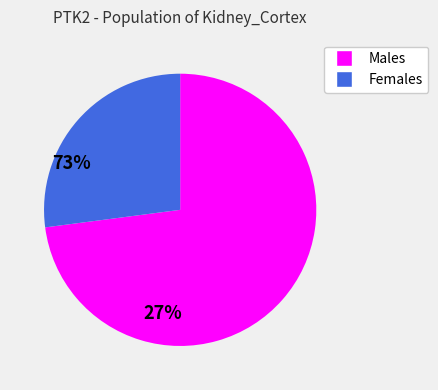

Which category has the biggest portion of the pie?

Males